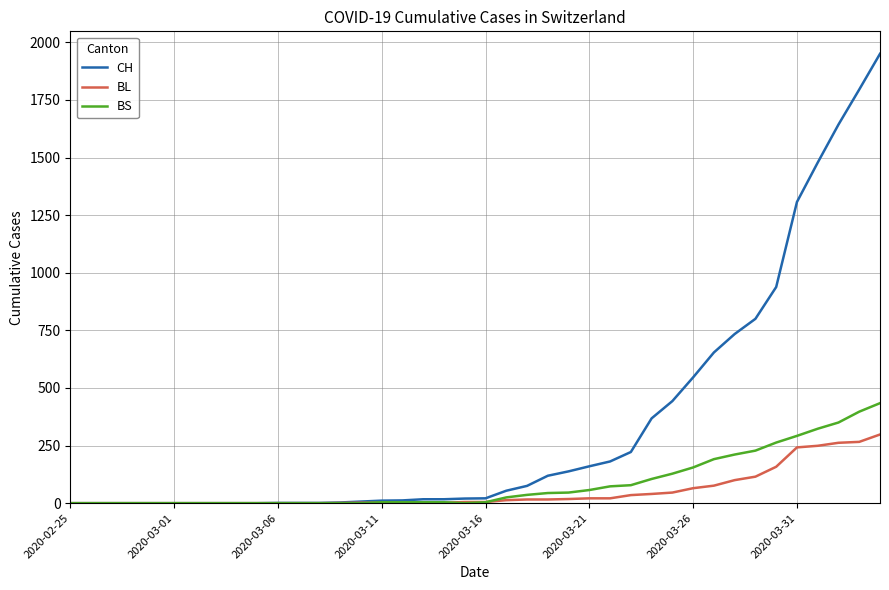

Which series has the widest spread of values?

CH